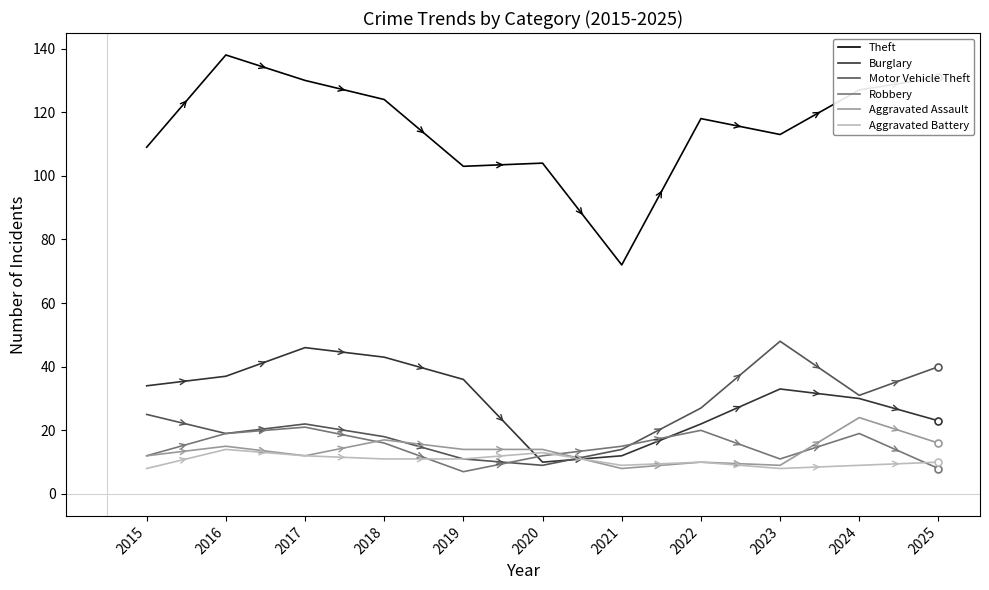

How many series are shown in this chart?

6